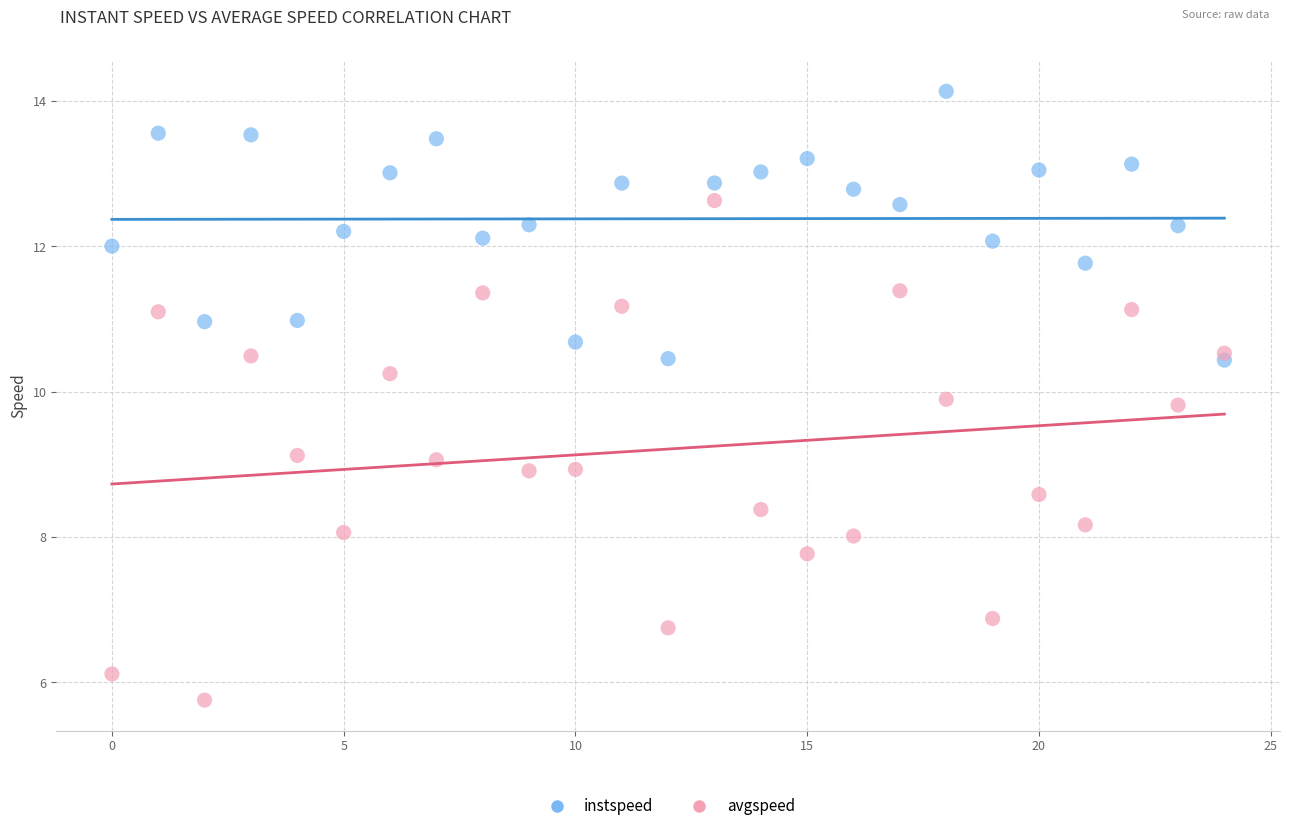

Which series contains the highest Y value?

instspeed